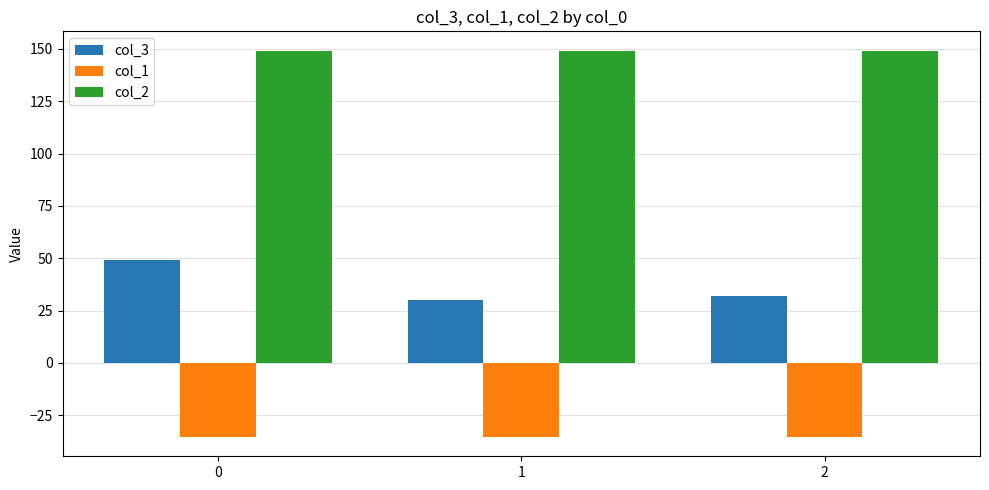

What is the sum of all col_2 values?

447.5